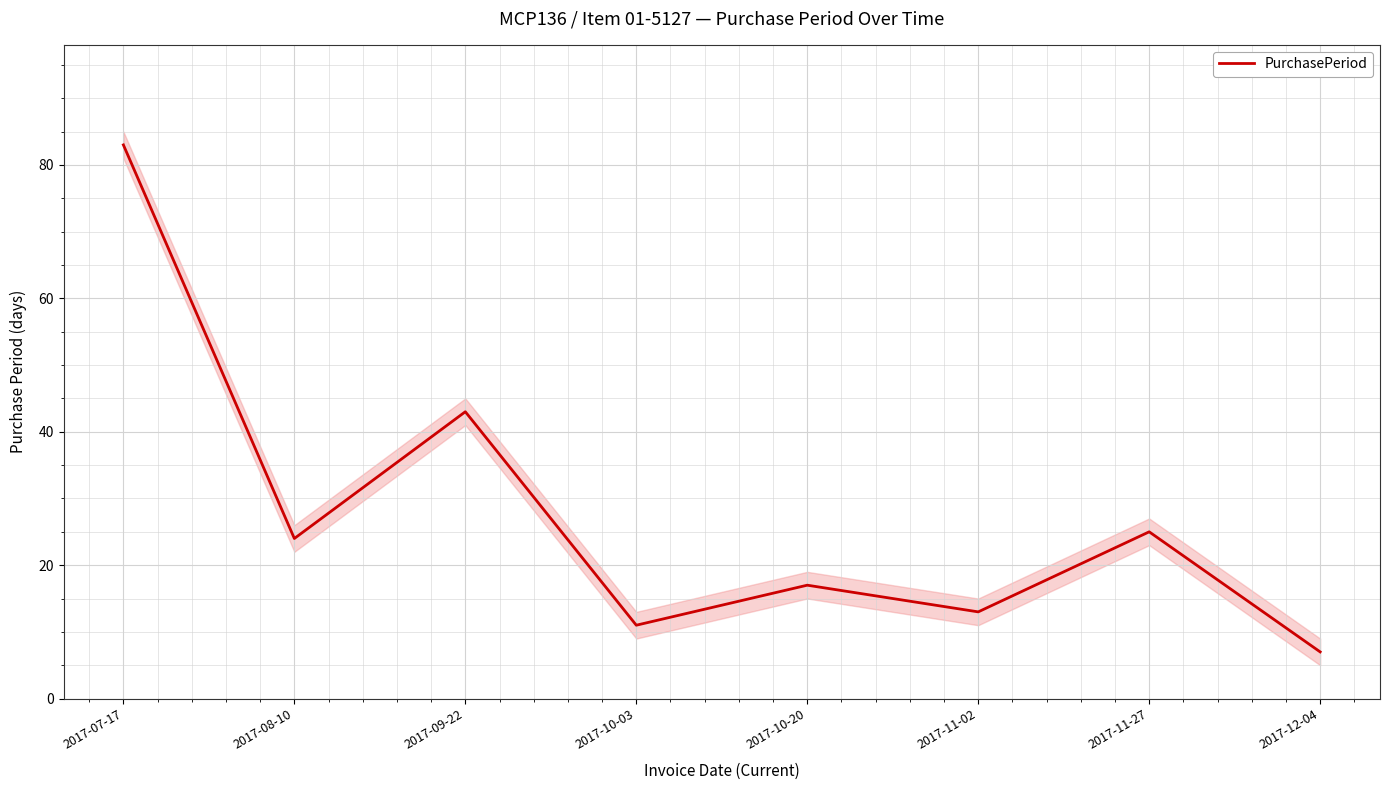

What is the average value?

28